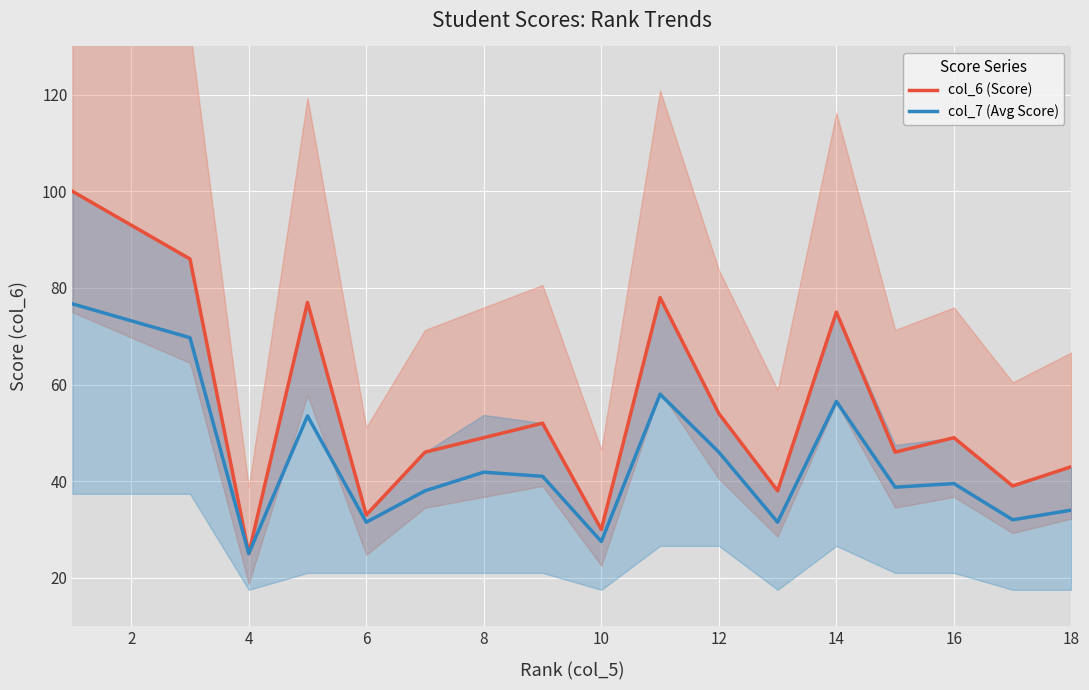

Where is col_6 (Score) nearest to the value 62?

12